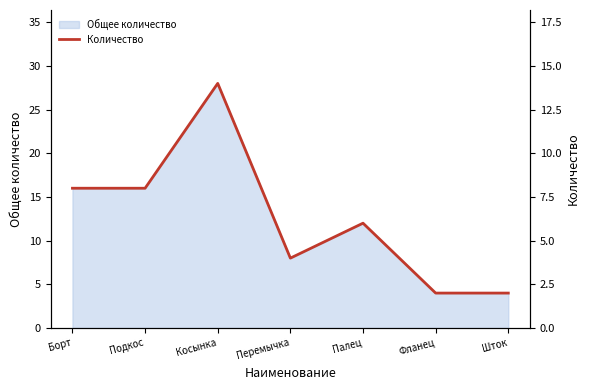

What is the maximum value shown in the chart?

14